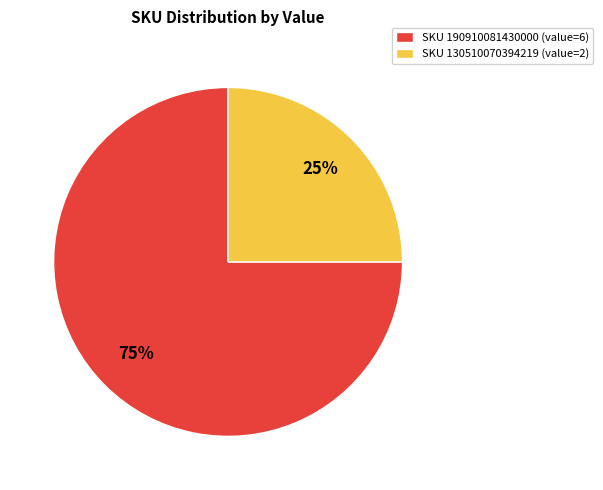

To the nearest percent, what percentage of the pie is SKU 130510070394219 (value=2)?

25%